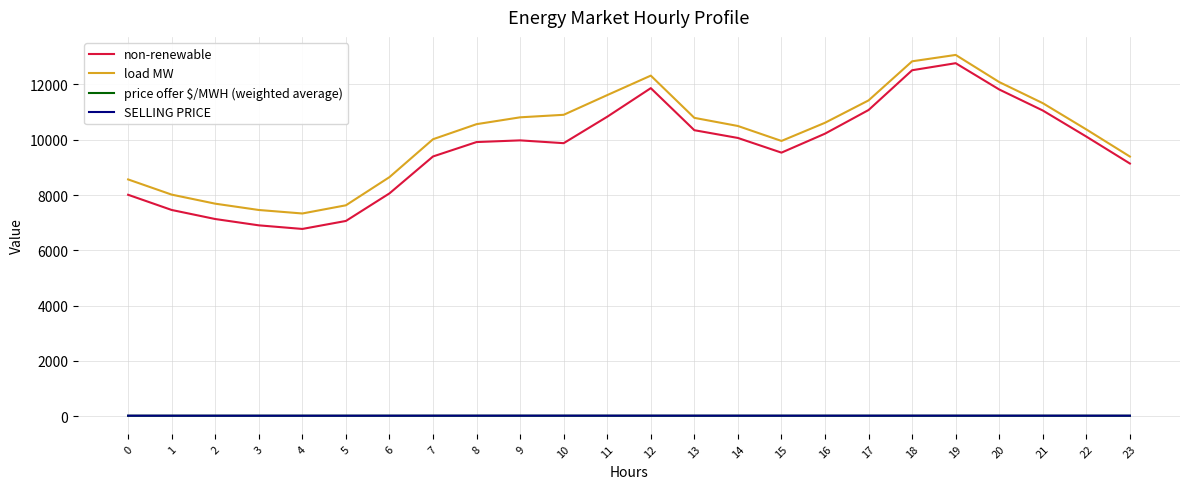

How many series are shown in this chart?

4